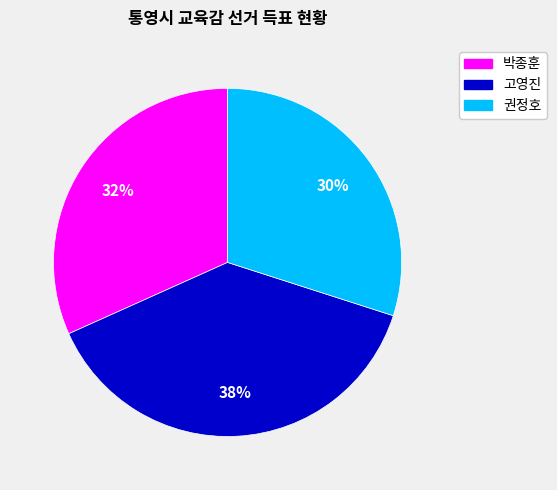

Rank the categories by value from highest to lowest.

고영진, 박종훈, 권정호